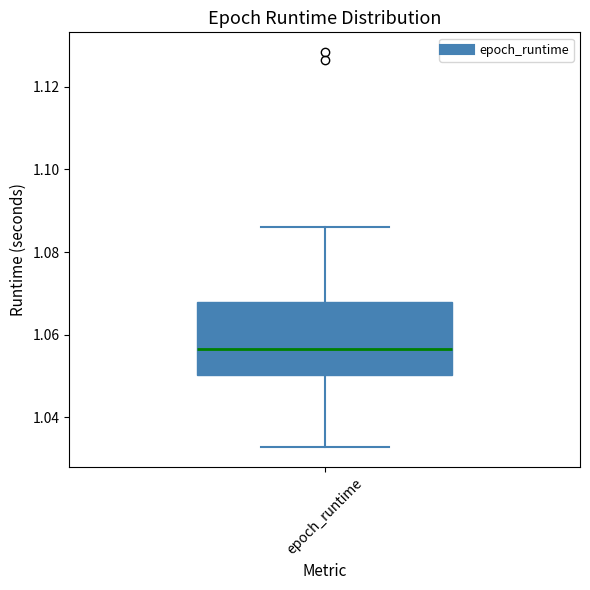

Transcribe this box plot: give where the median line is, the range the box spans, and where the two whiskers end, as read against the y-axis. The values are not printed on the chart, so give them approximately, as read against the axis.

median 1.056, box 1.050 to 1.068, whiskers 1.032 to 1.086